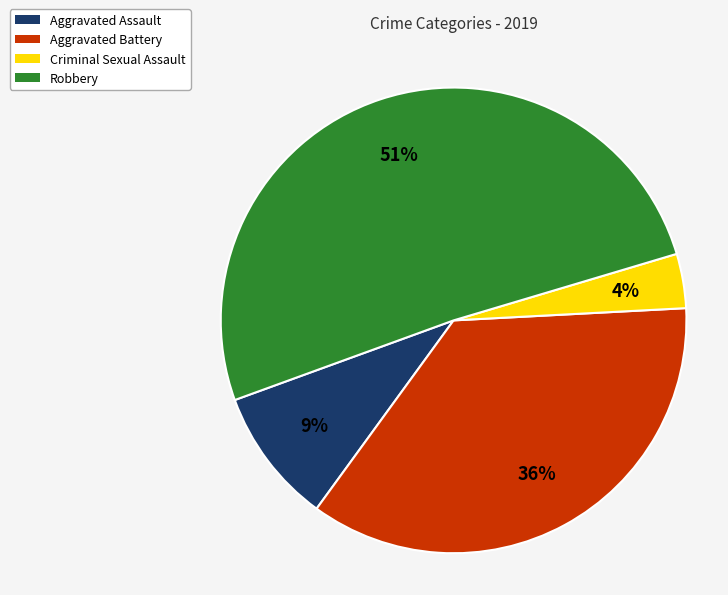

To the nearest percent, what is the combined percentage of Aggravated Assault and Aggravated Battery?

45%